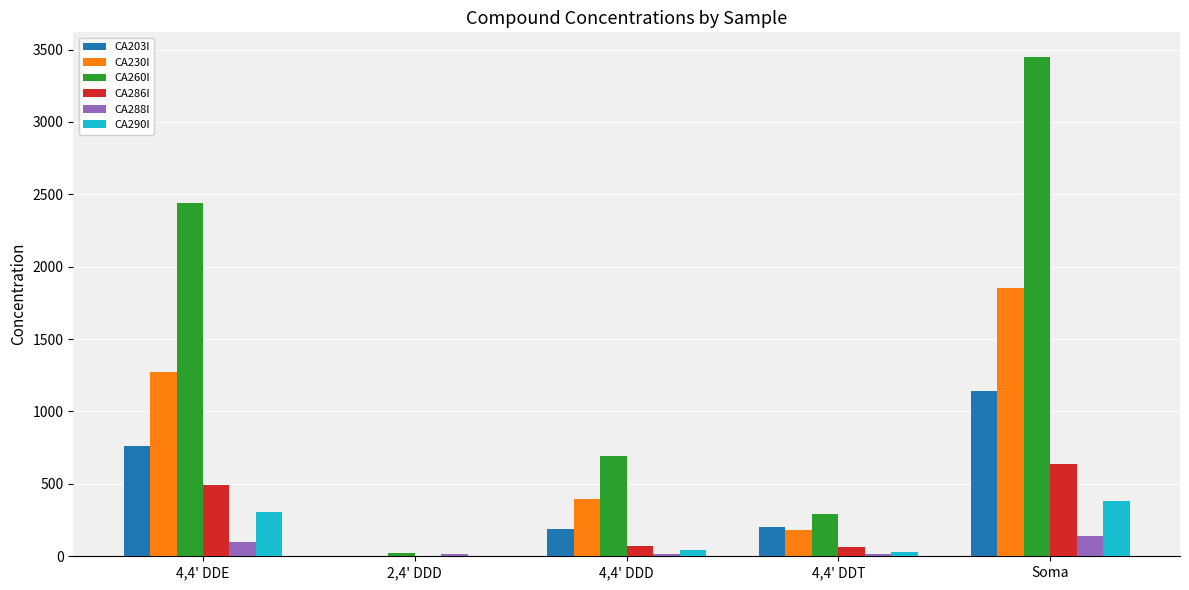

How many data points in CA260I are above 693?

3